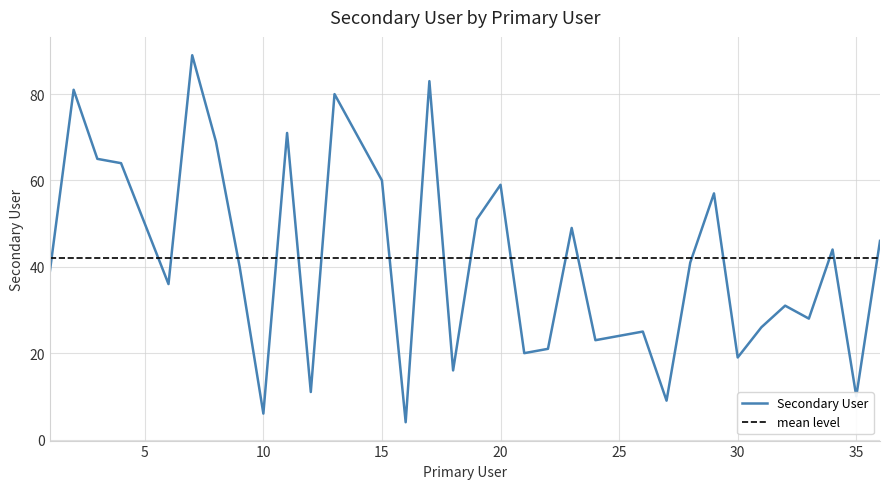

The value at 14 is 70. True or false?

True